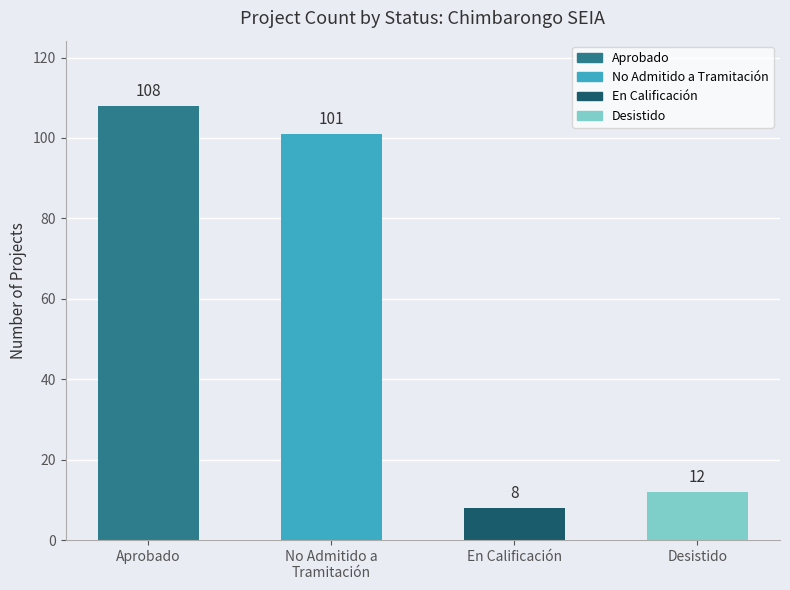

Approximately how many times larger is the value at No Admitido a Tramitación compared to En Calificación?

12.6